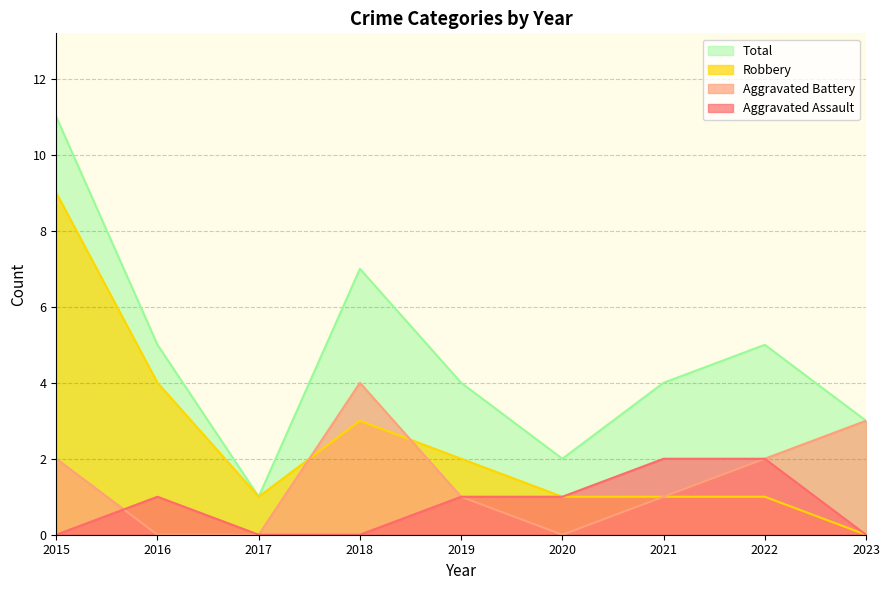

What is the total value across all series at 2021?

8